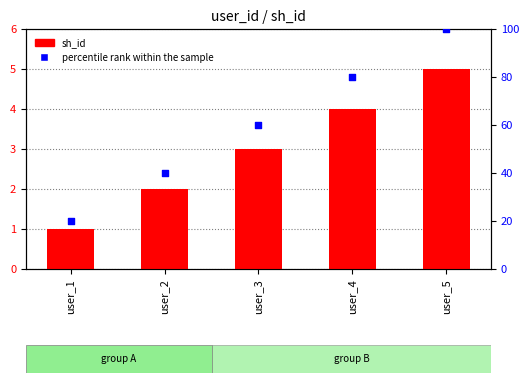

What is the total value across all series at user_2?

42